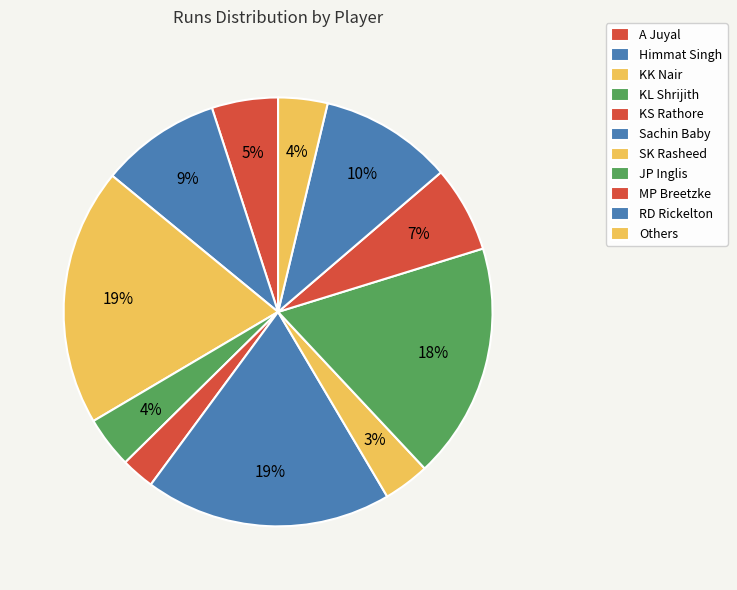

How many slices are in this pie chart?

11